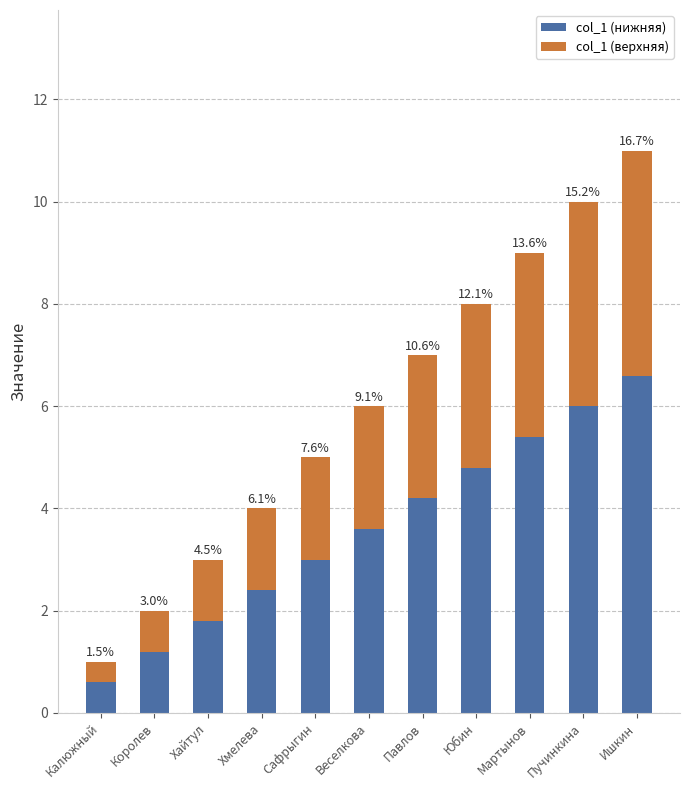

The value of col_1 (верхняя) at Пучинкина is 4.0. True or false?

True